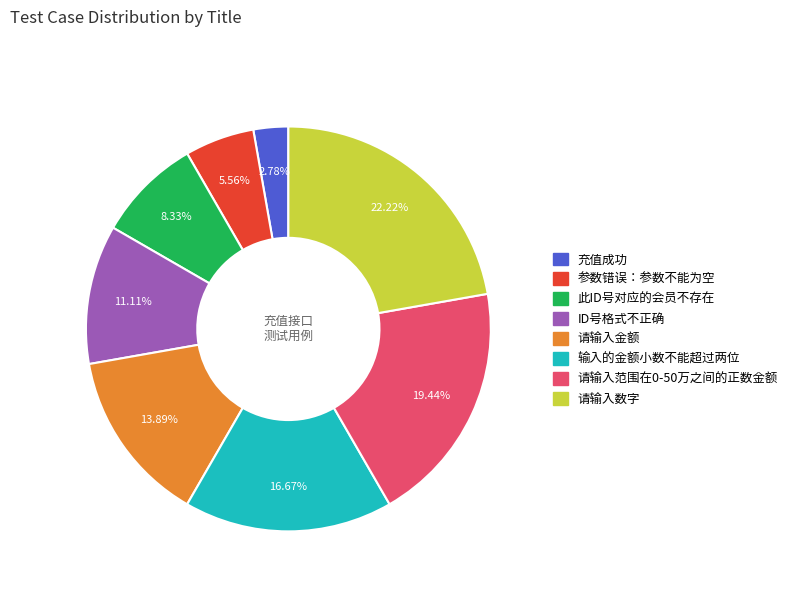

Between ID号格式不正确 and 此ID号对应的会员不存在, which is larger?

ID号格式不正确